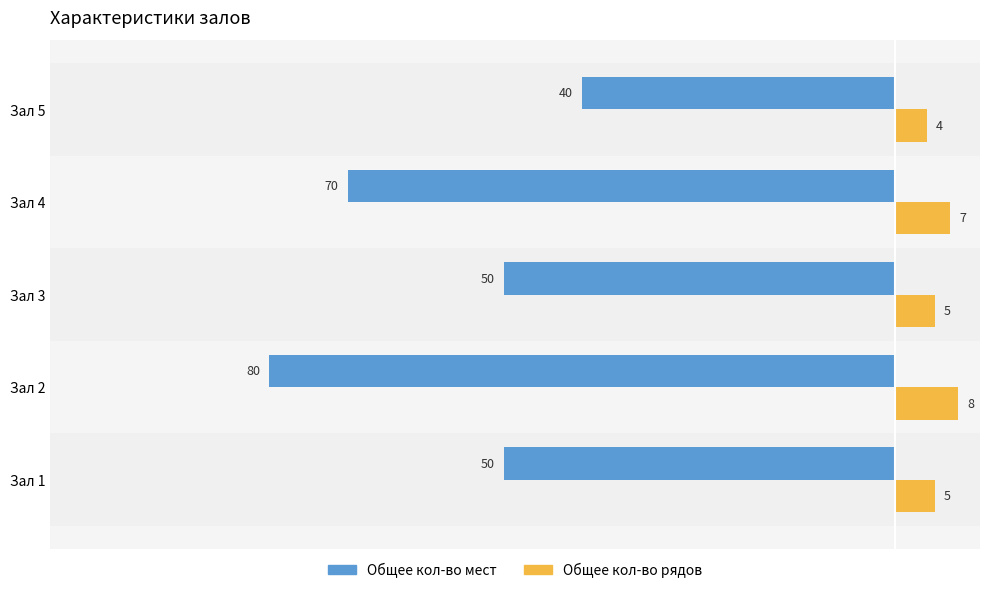

Which category has the highest value across all series?

Зал 2